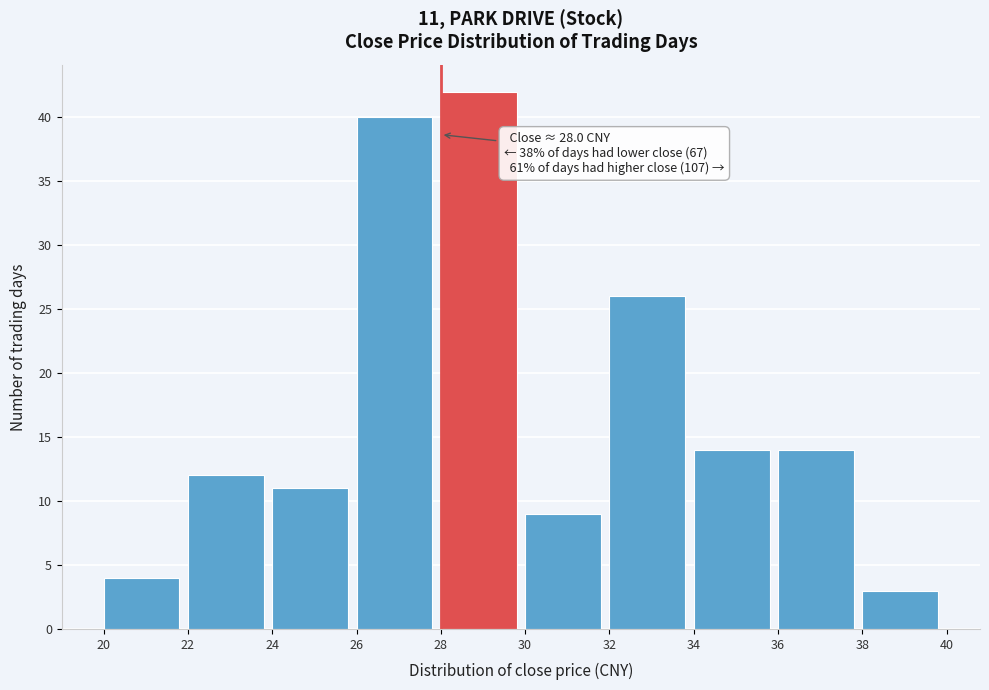

Over which range of the x-axis is the bar tallest?

28 to 30